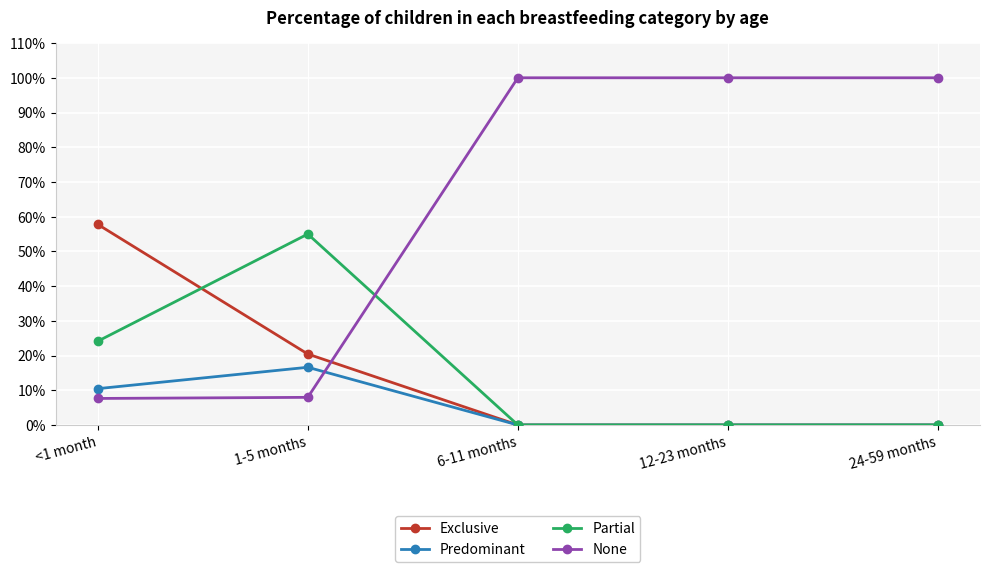

Reading right to left, list all the values displayed in this chart.

Exclusive: 24-59 months=0.0	12-23 months=0.0	6-11 months=0.0	1-5 months=0.2	<1 month=0.6
Predominant: 24-59 months=0.0	12-23 months=0.0	6-11 months=0.0	1-5 months=0.2	<1 month=0.1
Partial: 24-59 months=0.0	12-23 months=0.0	6-11 months=0.0	1-5 months=0.5	<1 month=0.2
None: 24-59 months=1.0	12-23 months=1.0	6-11 months=1.0	1-5 months=0.1	<1 month=0.1